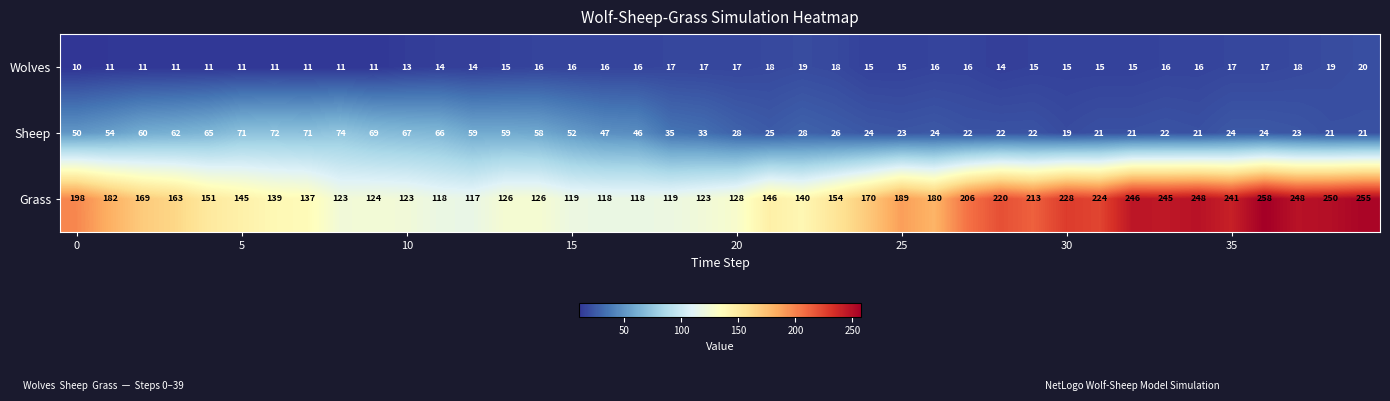

How many Wolves values are between 13 and 17?

24